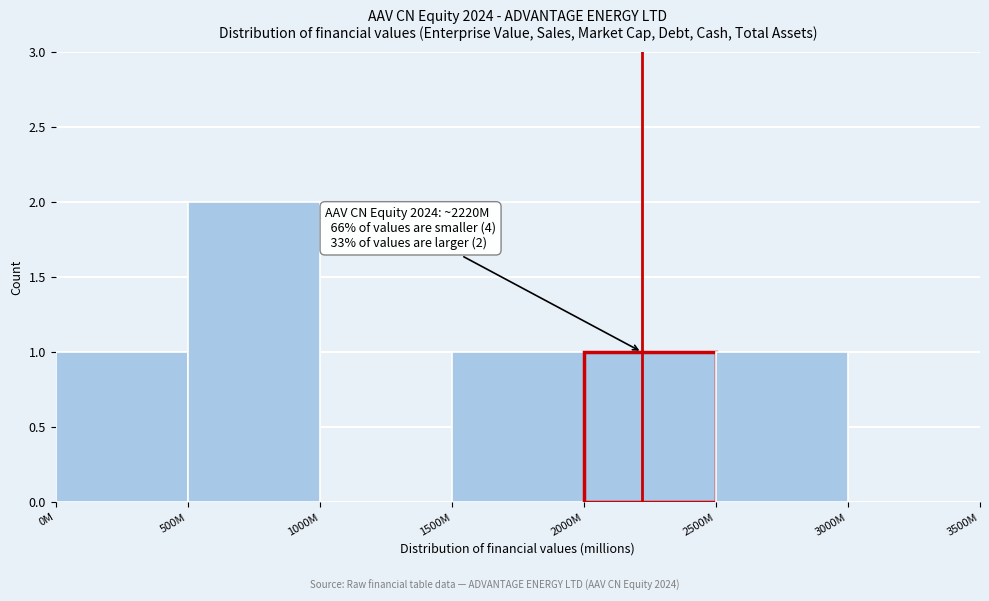

Reading left to right, what are all the values shown in this chart?

0M=1	500M=2	1000M=0	1500M=1	2000M=1	2500M=1	3000M=0